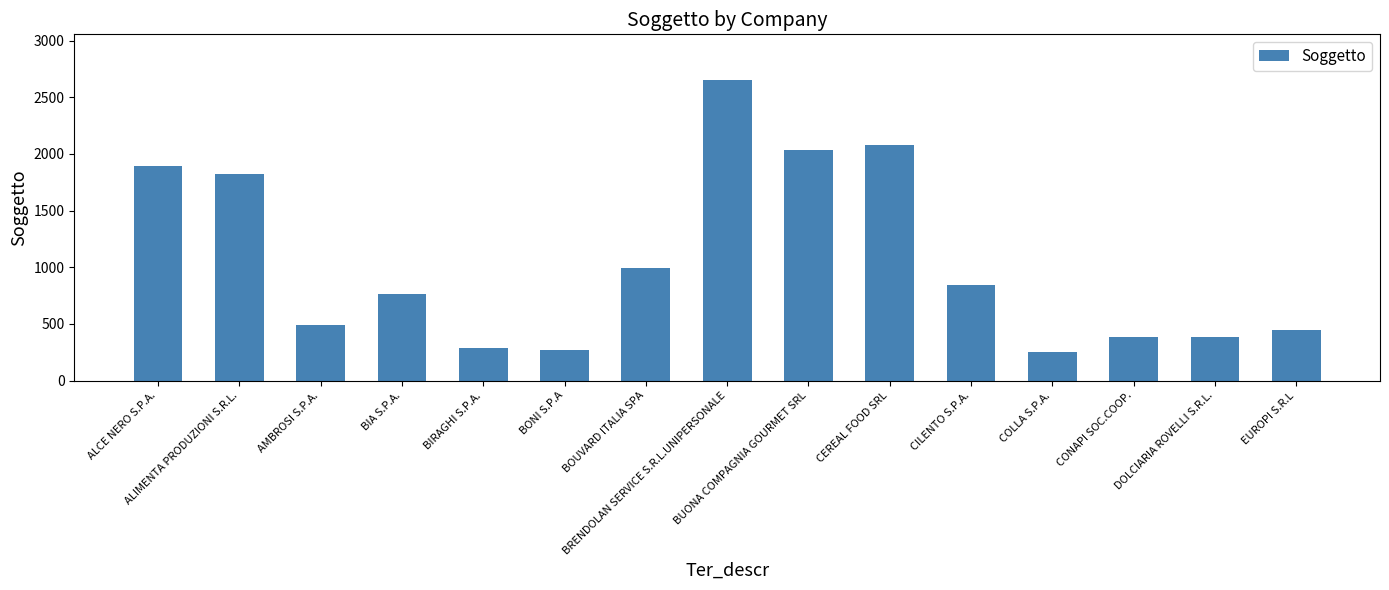

Does the chart contain stacked bars?

No